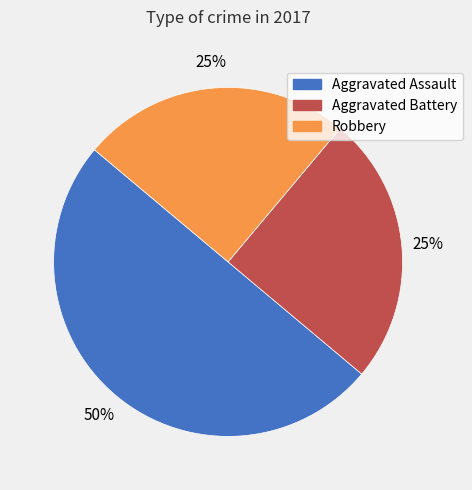

To the nearest percent, what is the average slice percentage?

33%